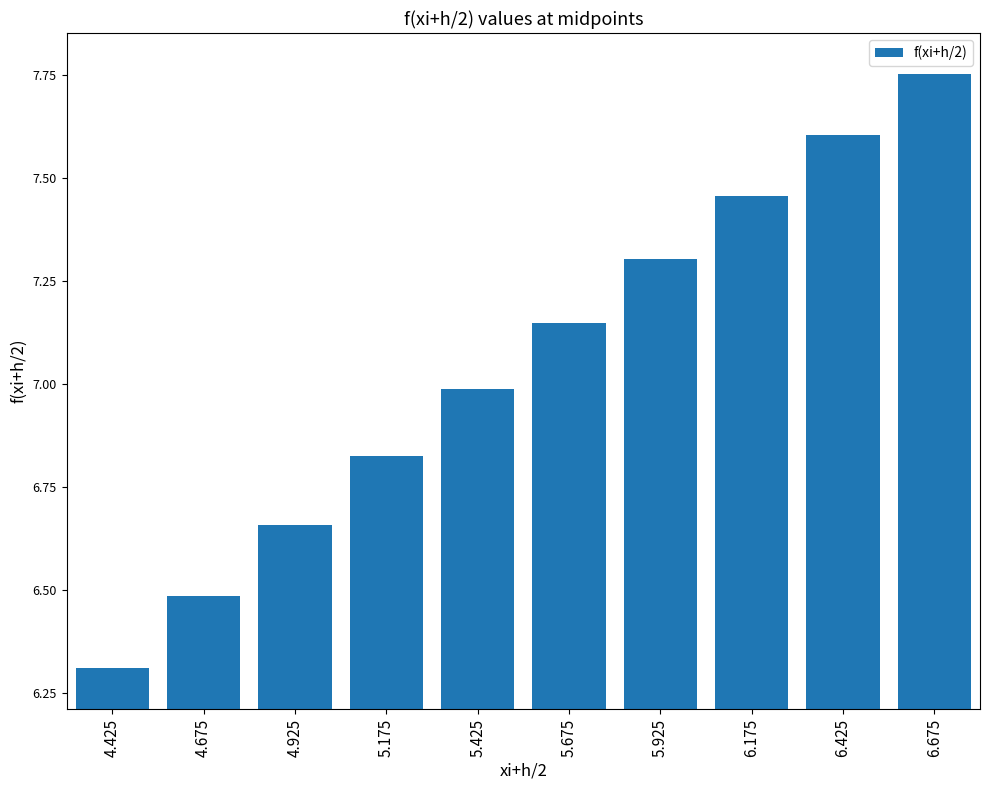

Between 5.675 and 6.175, which is larger?

6.175